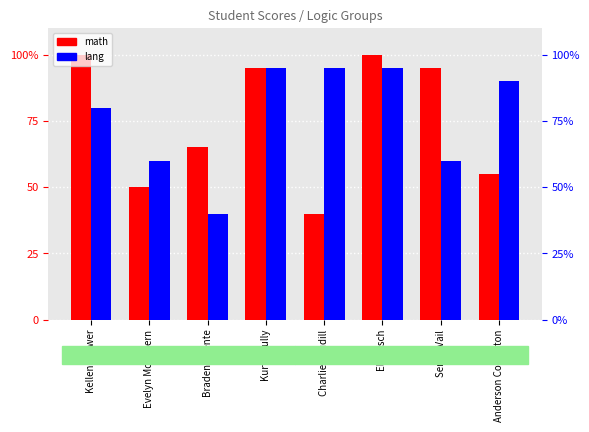

Which series changed the most between Evelyn McGovern and Braden Puente?

lang